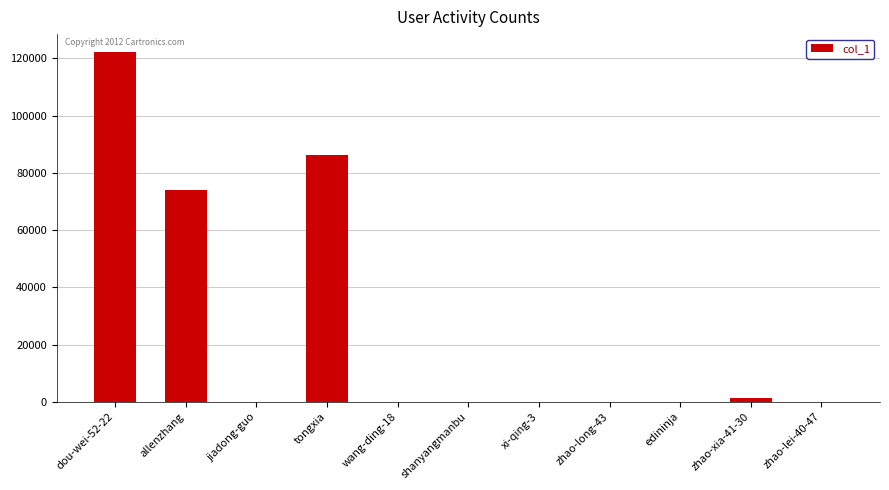

Are the bars horizontal?

No